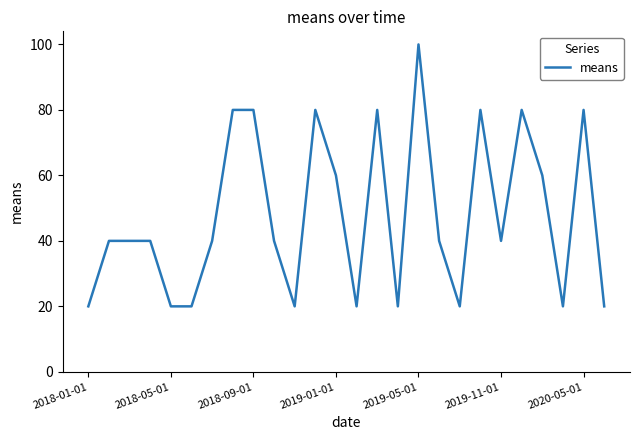

What is the minimum value shown in the chart?

20